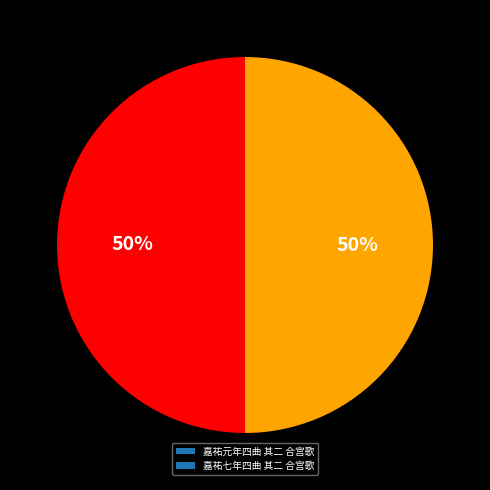

How many segments does this pie chart have?

2